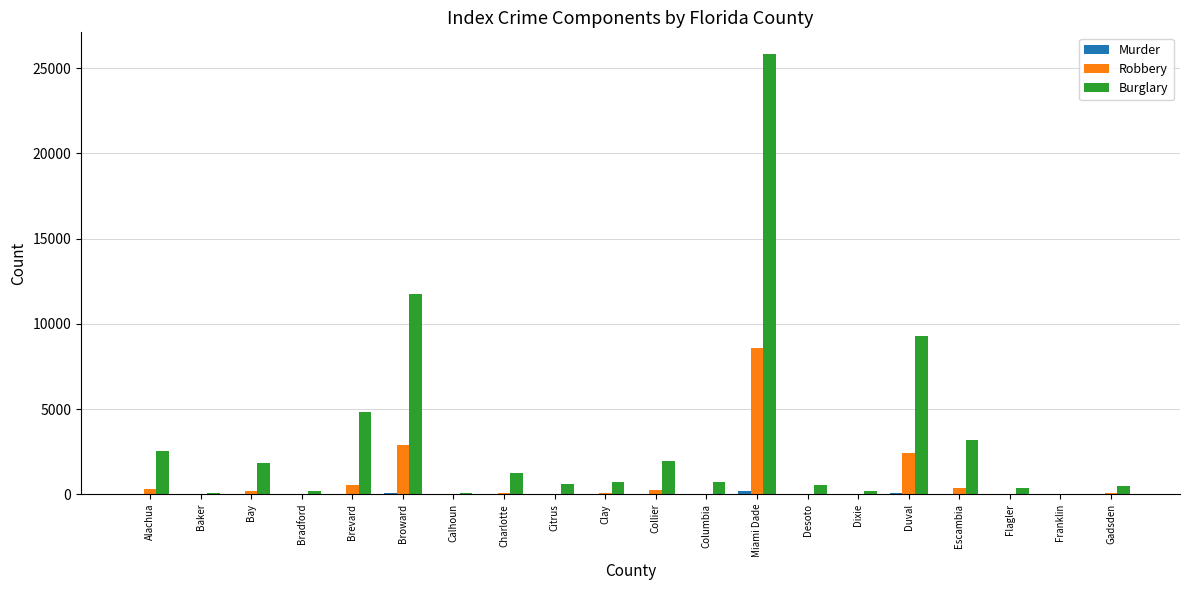

The value of Burglary at Miami Dade is 15134. True or false?

False